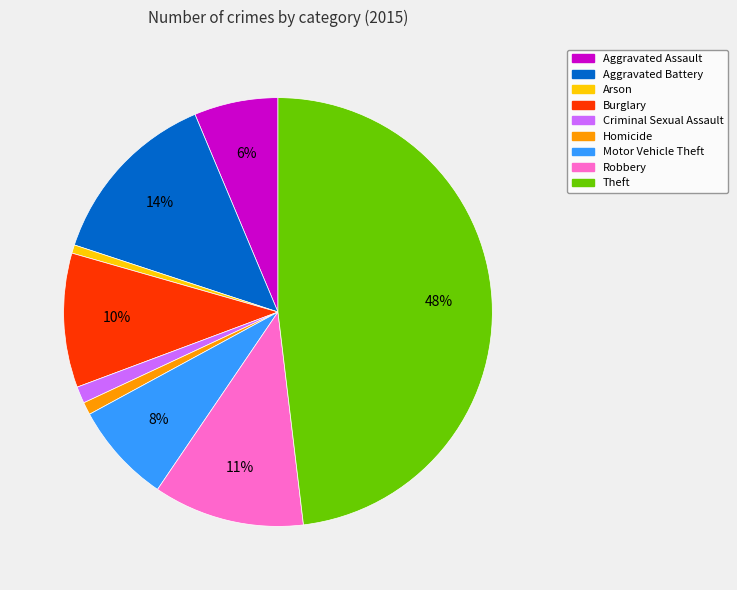

Does any single category account for the majority?

No